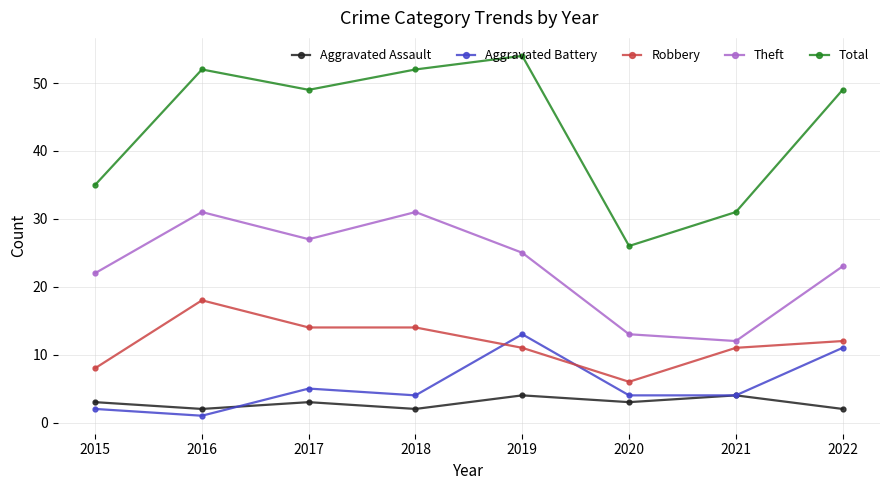

Is it true that Aggravated Battery equals 4 at 2020?

True